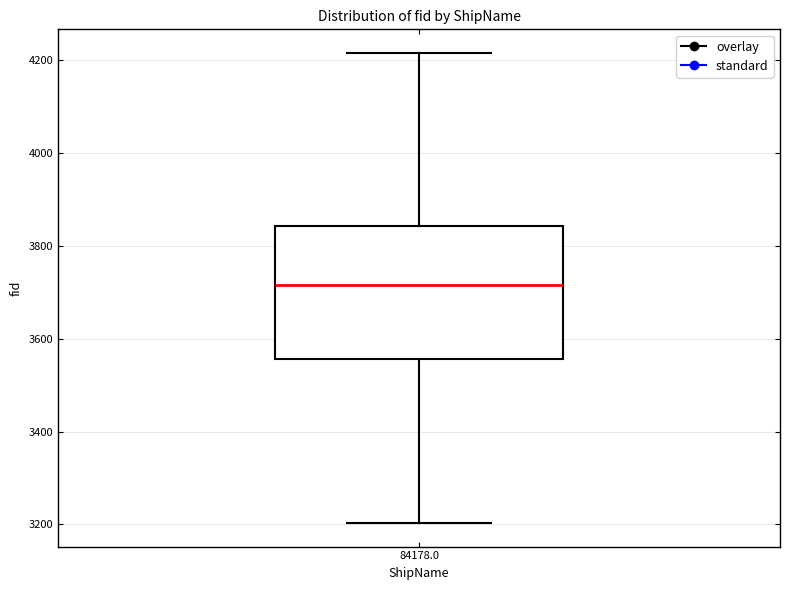

Where is the upper edge of the box at x = 84178.0 on the y-axis? The values are not printed on the chart, so give them approximately, as read against the axis.

3840